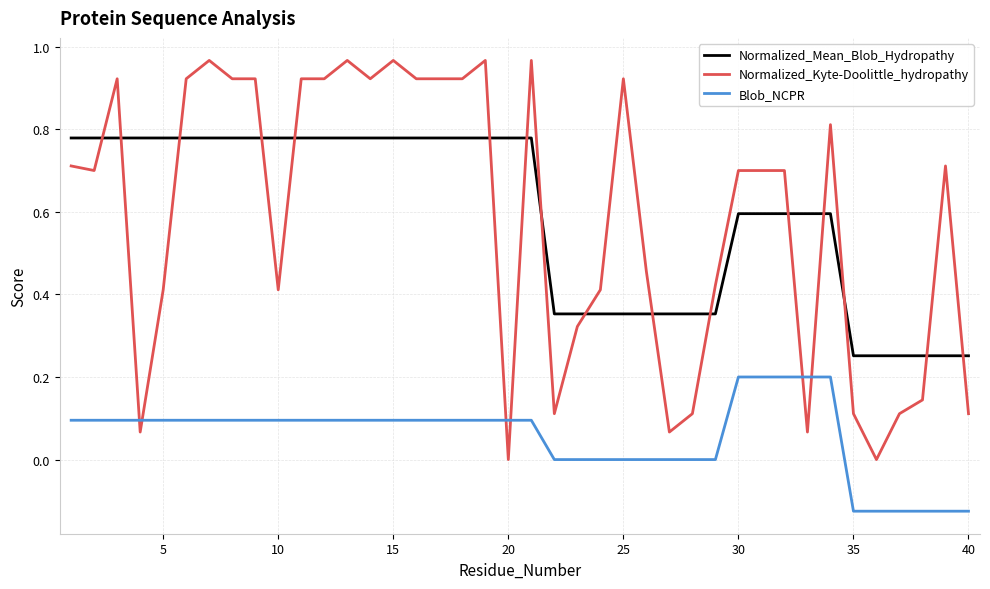

Which series has the largest range (max minus min)?

Normalized_Kyte-Doolittle_hydropathy